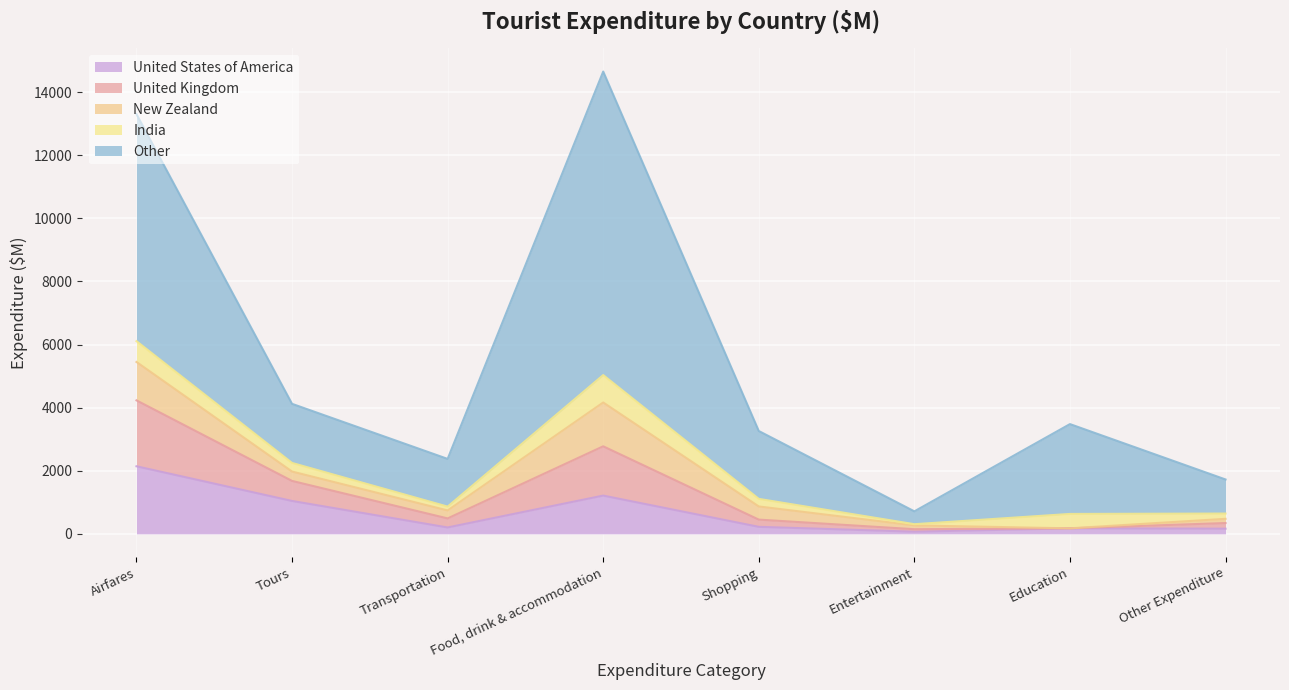

Which category has the lowest value across all series?

Entertainment